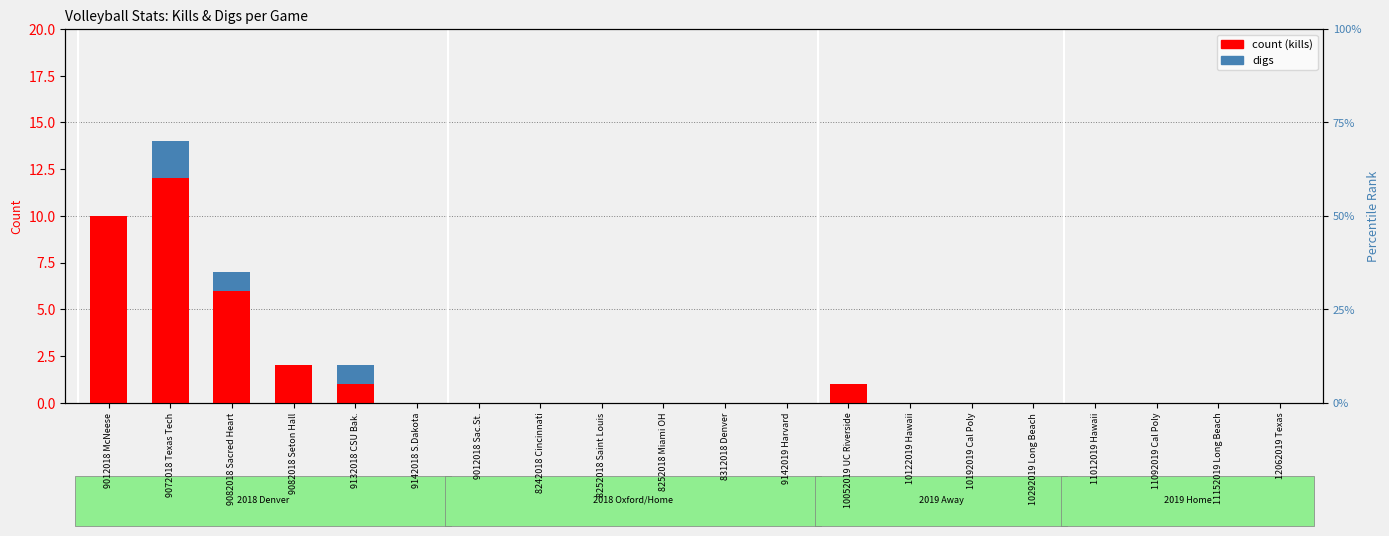

Is the value of count (kills) at 9012018 Sac.St. greater than the value of percentile rank (digs) at 10052019 UC Riverside?

No